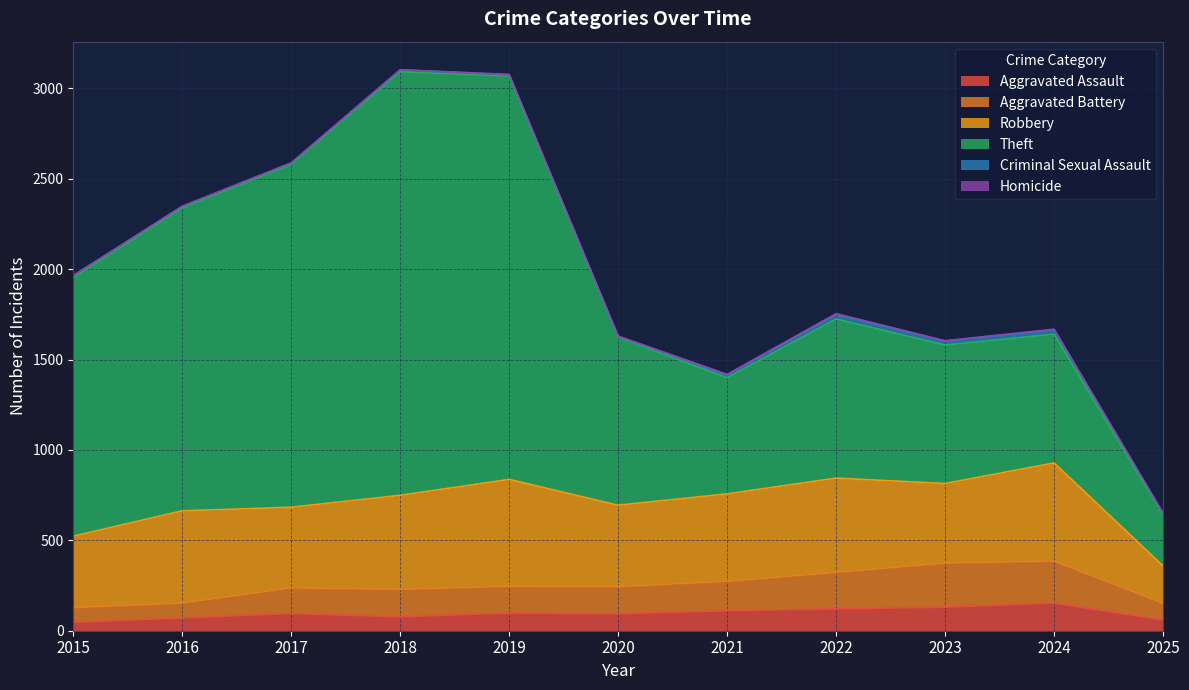

The value of Aggravated Assault at 2024 is 153. True or false?

True